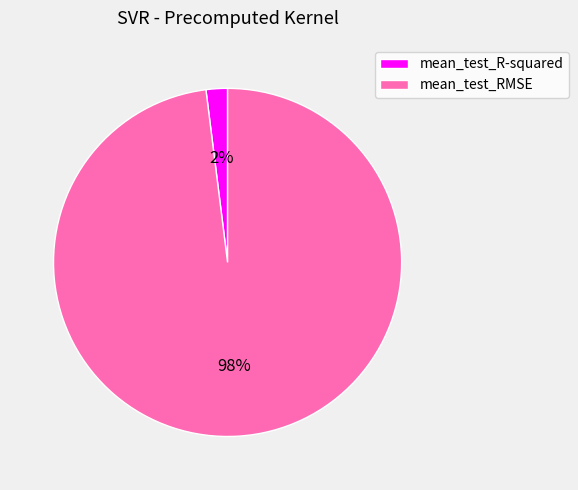

Count the number of slices in the pie.

2